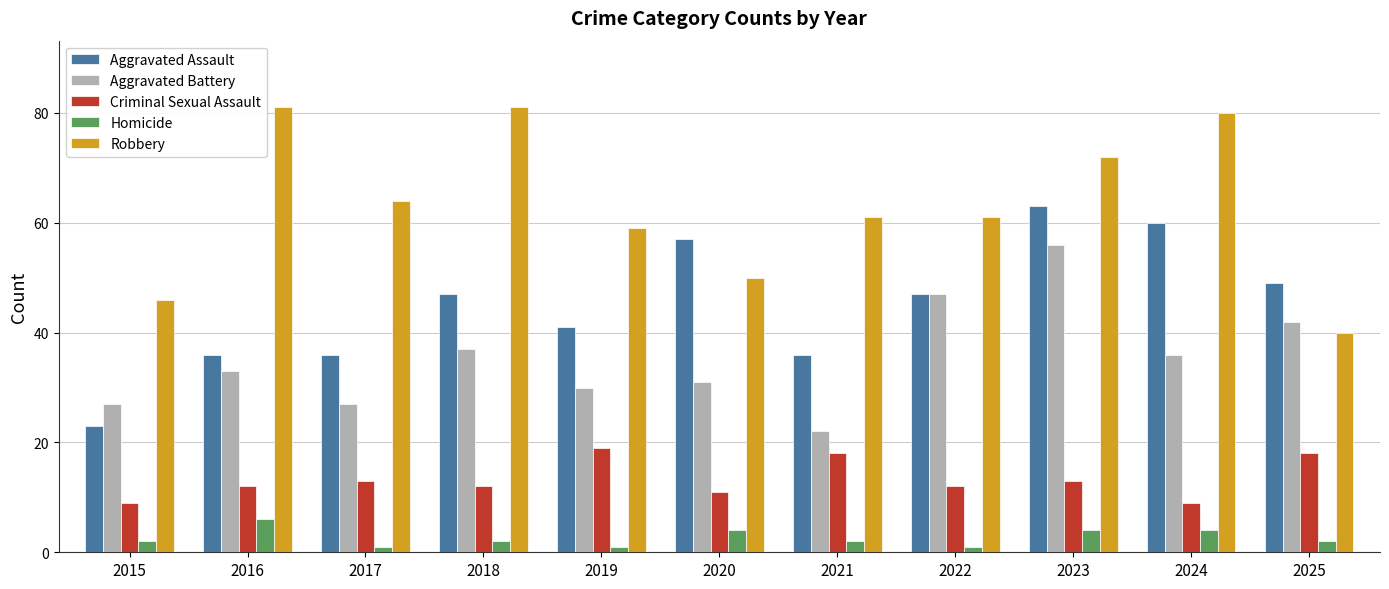

List the series in order of their overall mean, highest first.

Robbery, Aggravated Assault, Aggravated Battery, Criminal Sexual Assault, Homicide